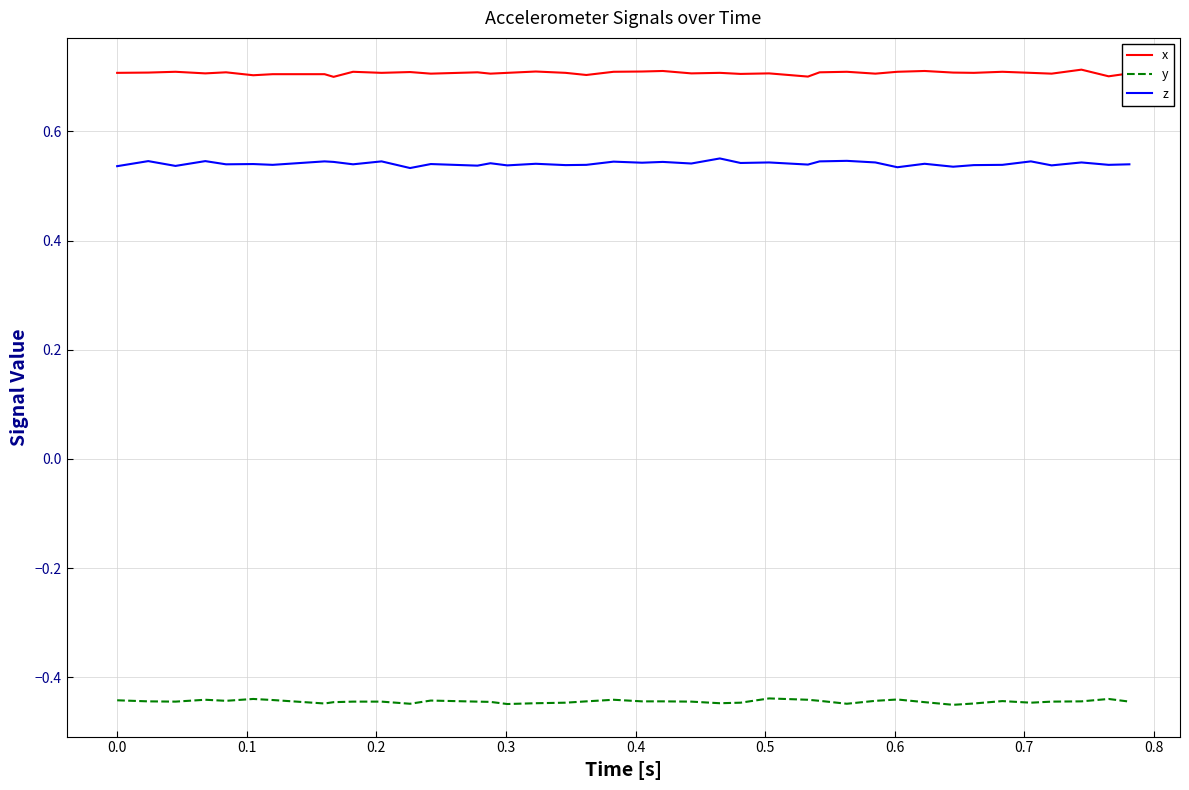

Which series has the largest total across all categories?

x